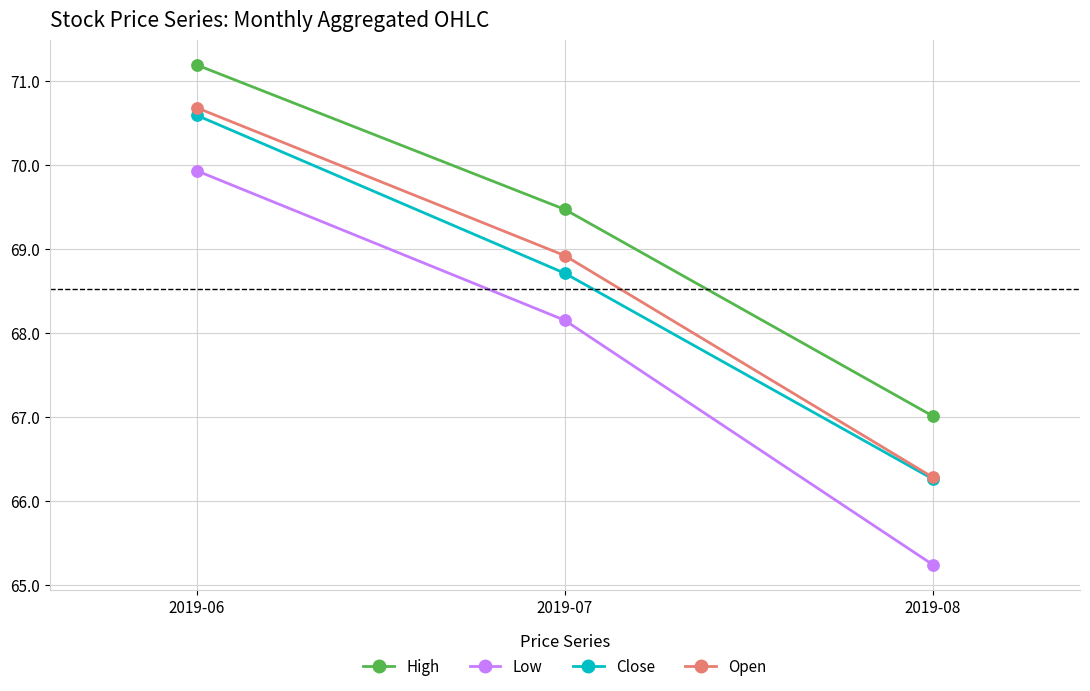

Reading left to right, what are all the values shown in this chart?

High: 2019-06=71.2	2019-07=69.5	2019-08=67.0
Low: 2019-06=69.9	2019-07=68.2	2019-08=65.2
Close: 2019-06=70.6	2019-07=68.7	2019-08=66.3
Open: 2019-06=70.7	2019-07=68.9	2019-08=66.3